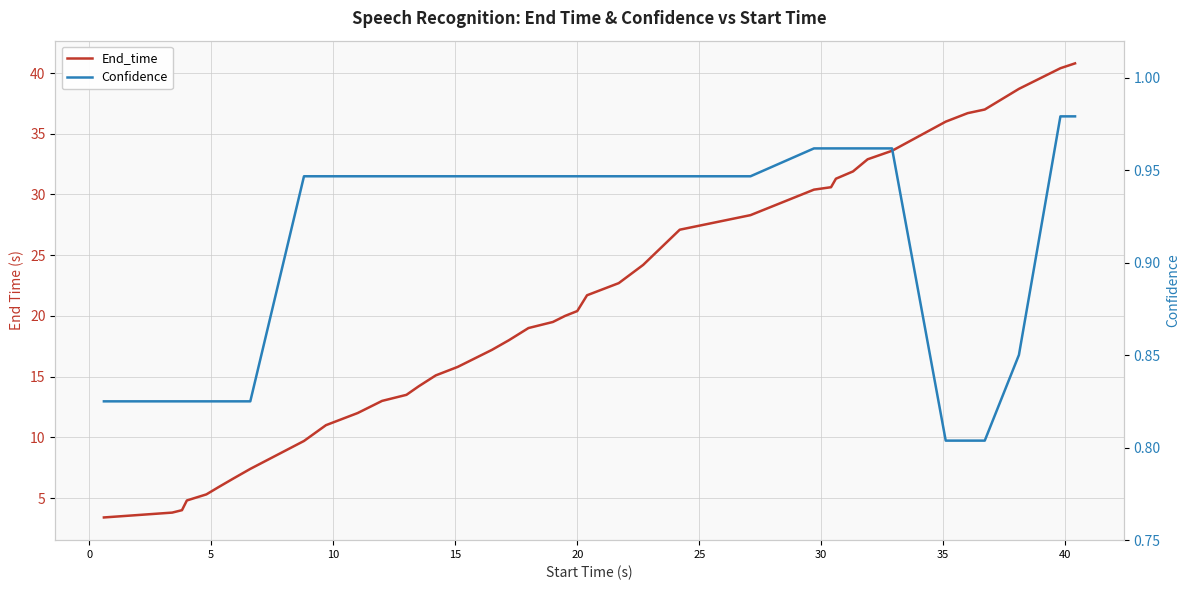

Which series has the largest range (max minus min)?

End_time